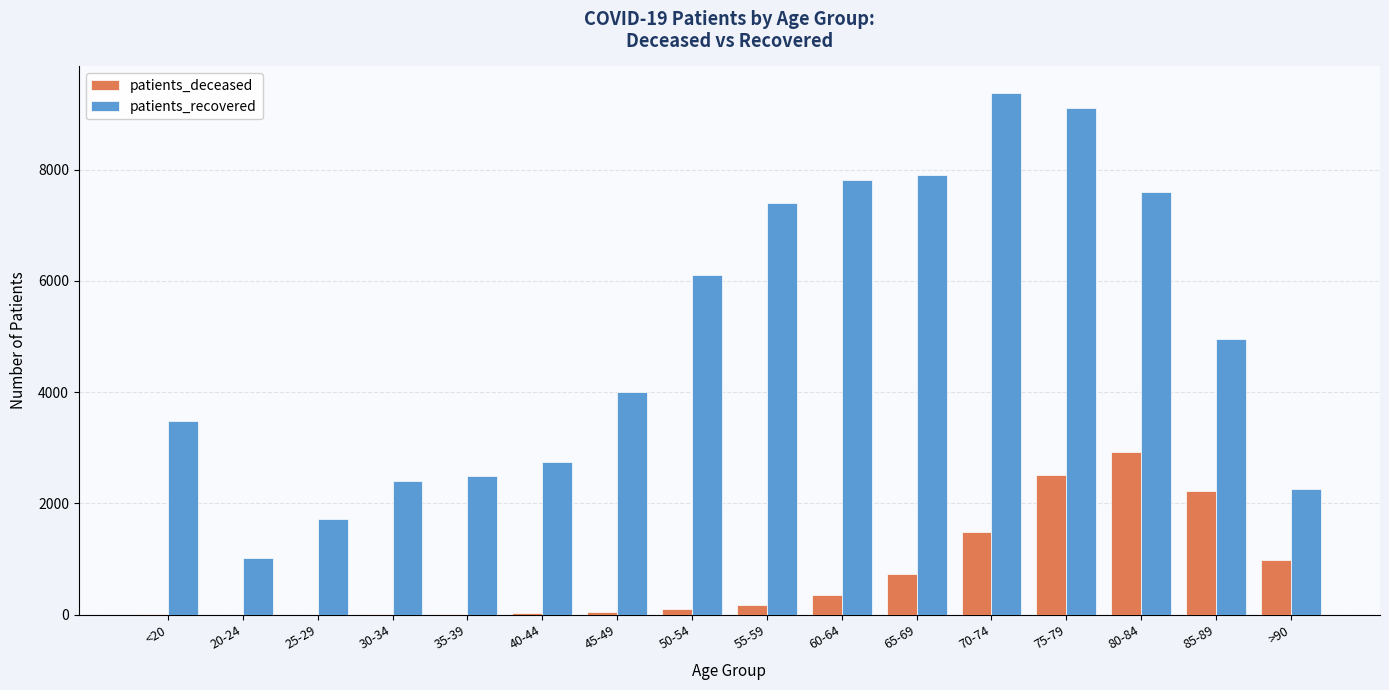

Which category has the highest value across all series?

70-74